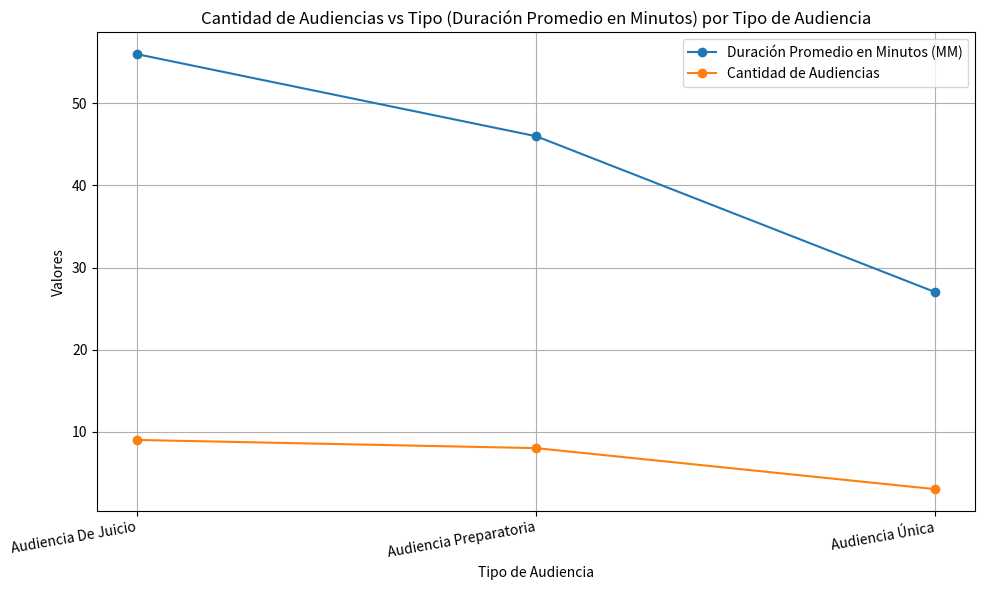

What is the highest value of the Cantidad de Audiencias series?

9